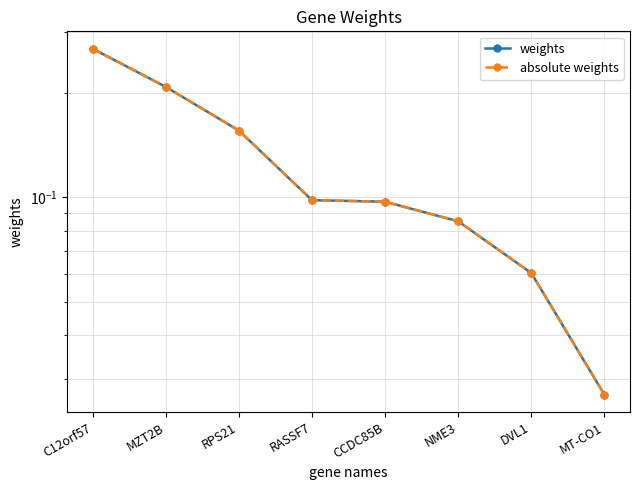

True or false: absolute weights has a value of 0.2 at RPS21.

True